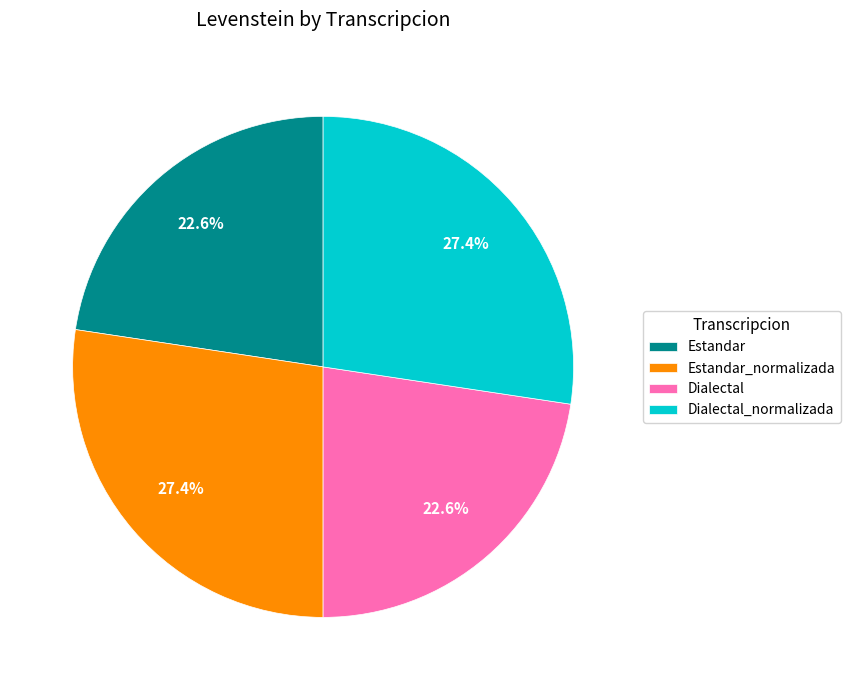

How many slices are in this pie chart?

4